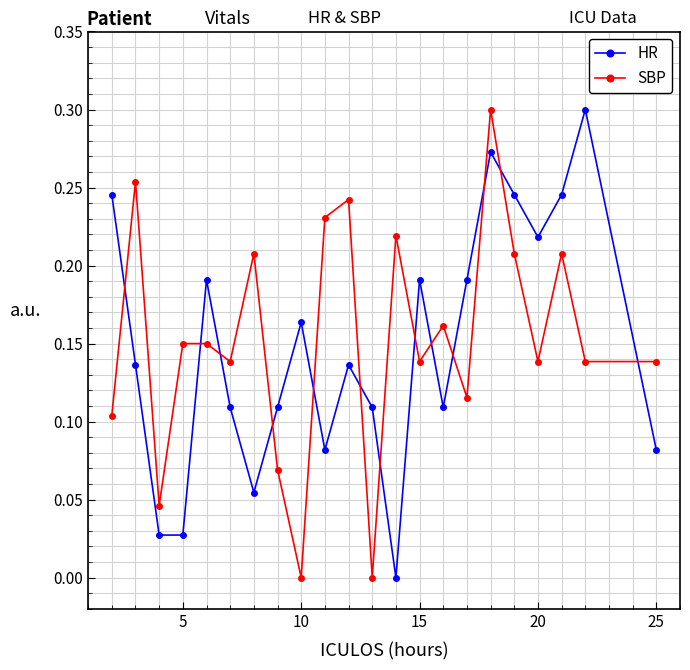

Which series ends up on top after the final intersection of SBP and HR?

SBP